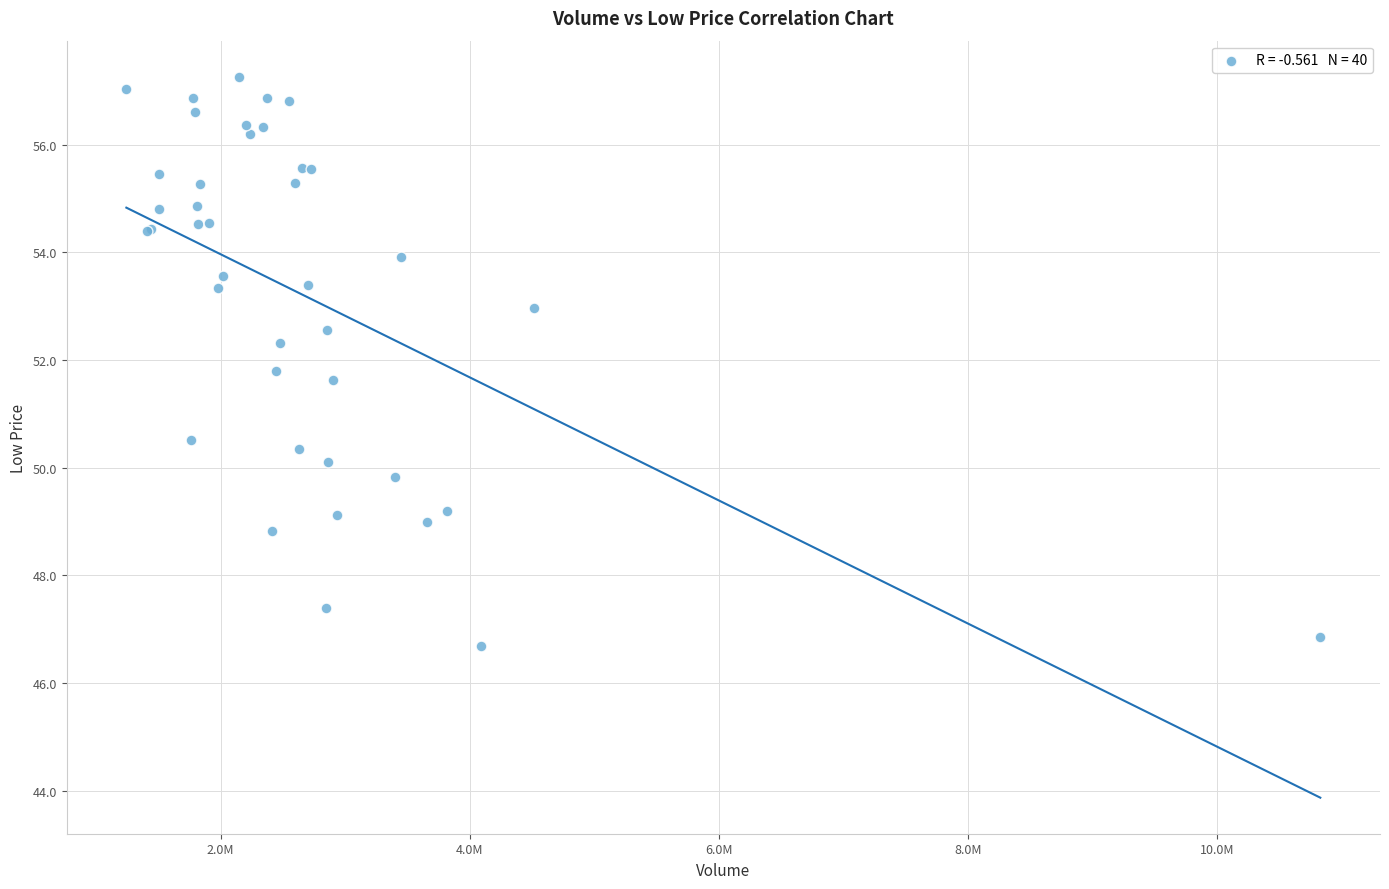

What Y value in the scatter plot is closest to 51?

50.5